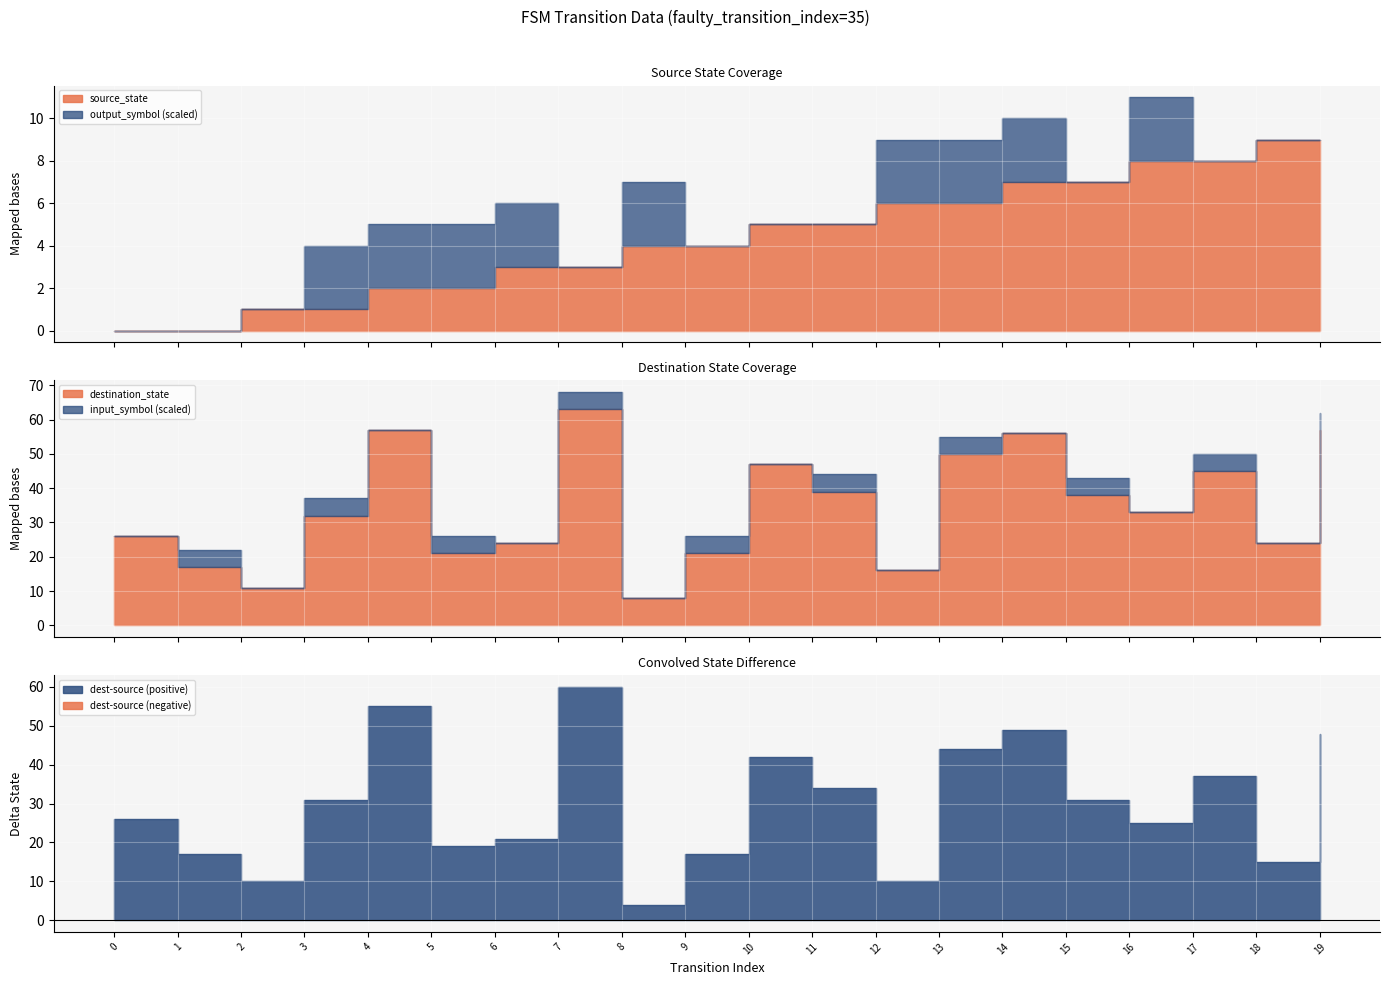

Which series changed the most between 1 and 13?

destination_state